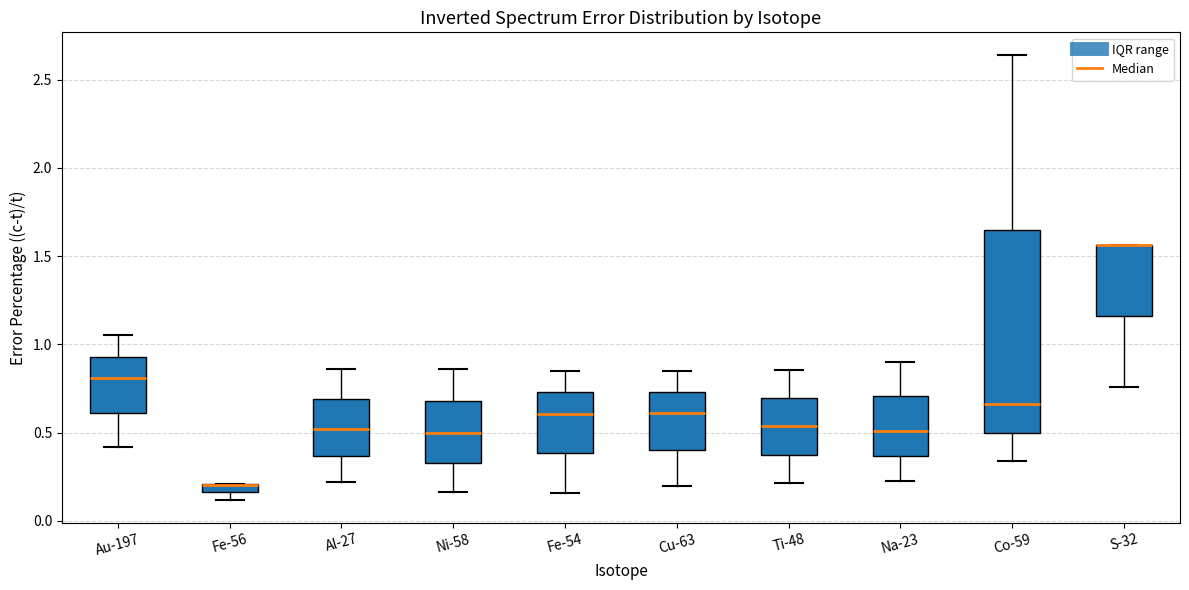

Which box is the tallest, from its lower edge to its upper edge?

Co-59